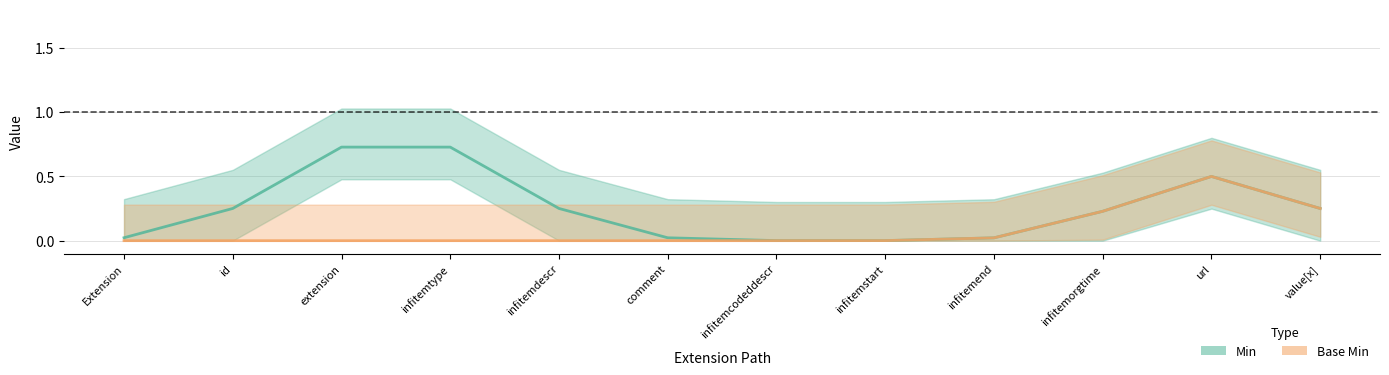

Which series has the widest spread of values?

Min